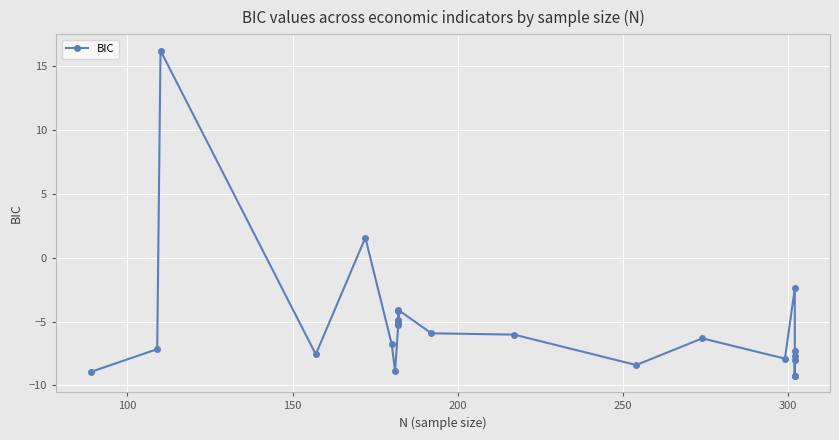

How many lines are shown in the chart?

1